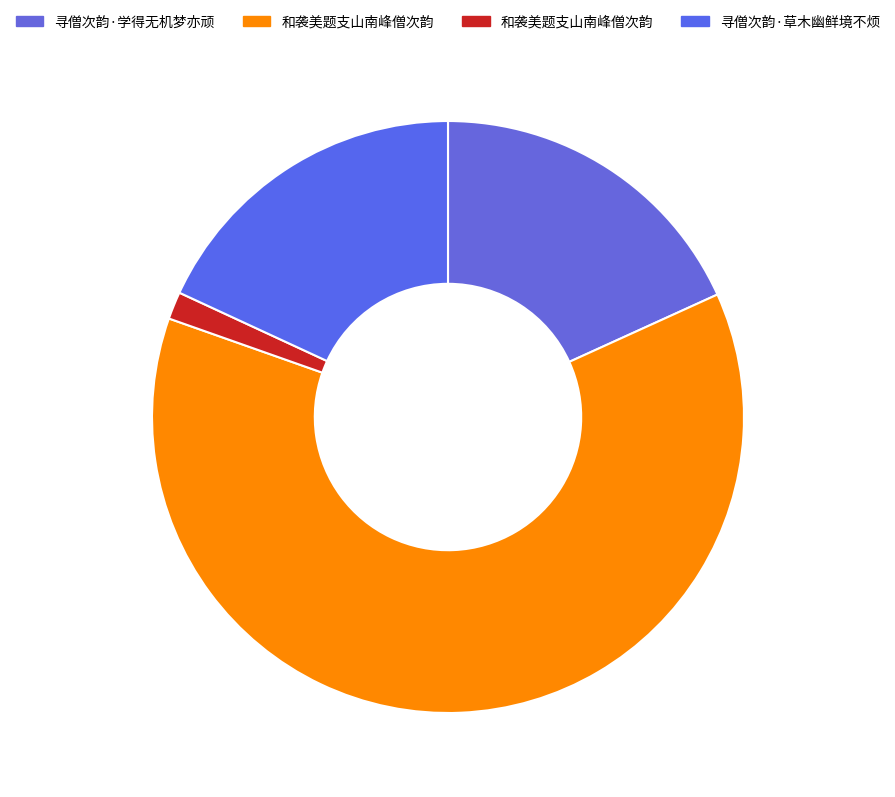

How many slices are in this pie chart?

4